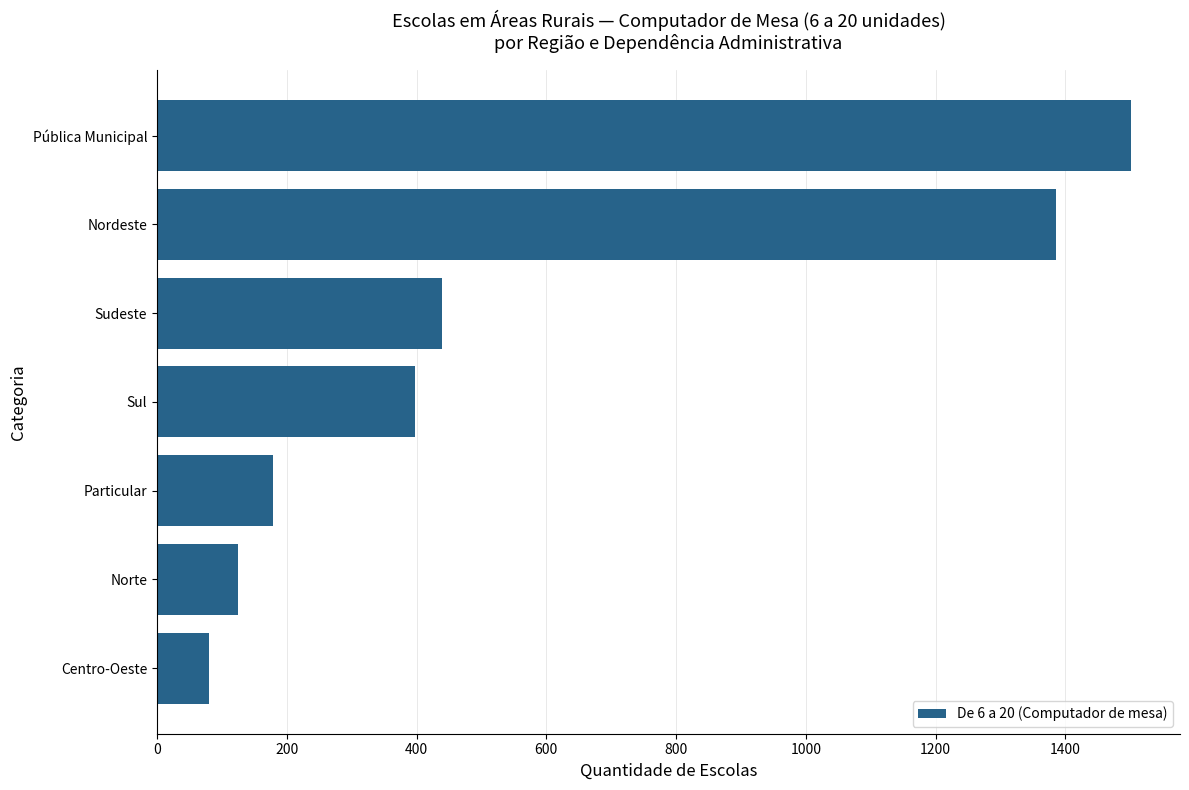

How many values are below 397?

3